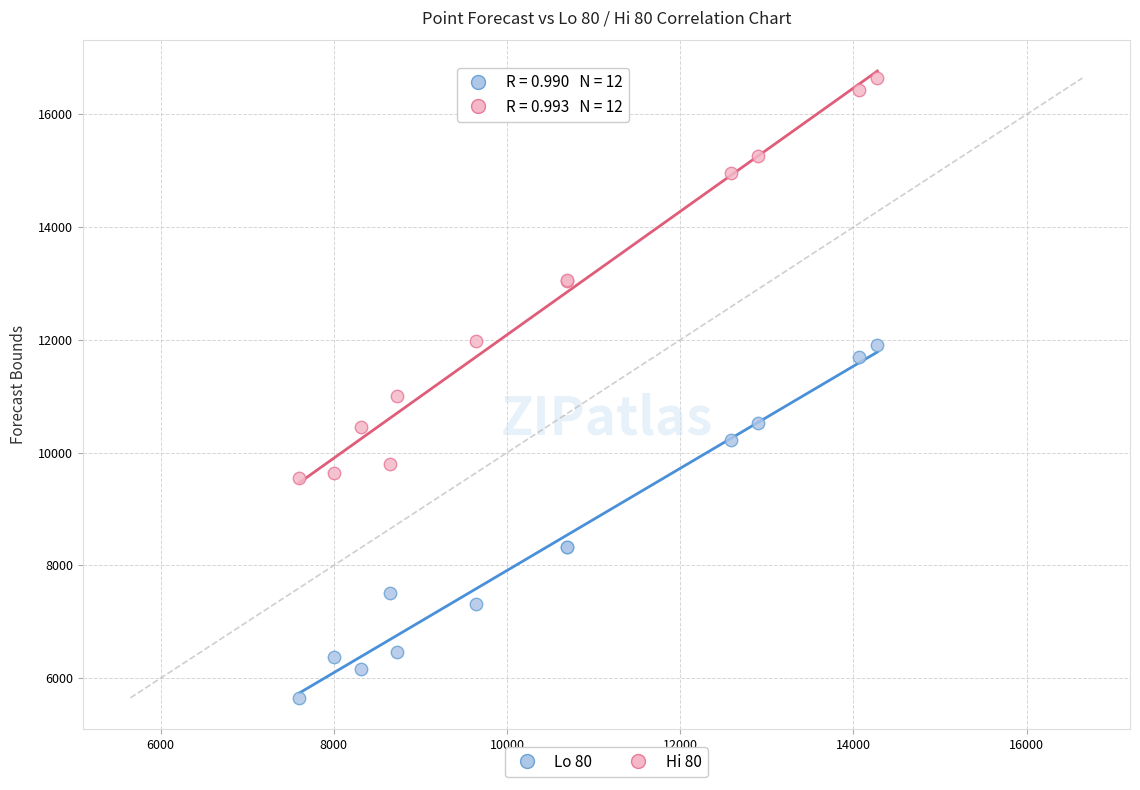

What are all the series names shown in the legend?

Lo 80, Hi 80